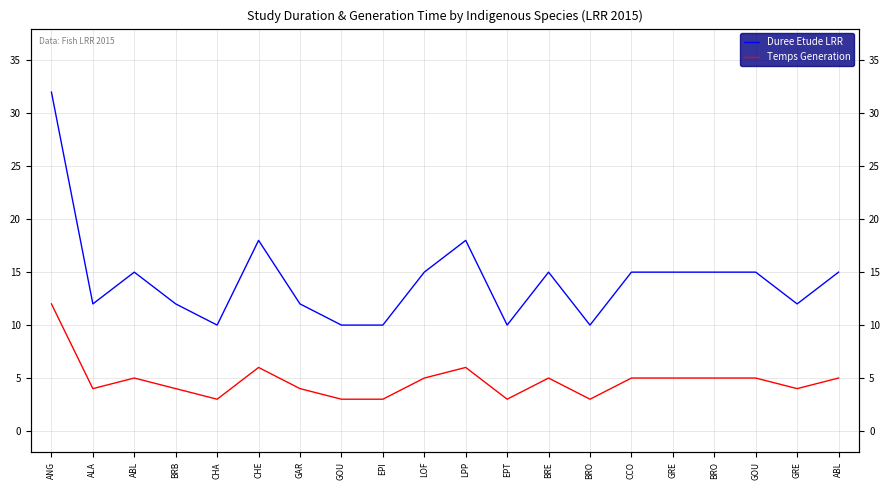

Is it true that Temps Generation equals 5 at ABL?

True